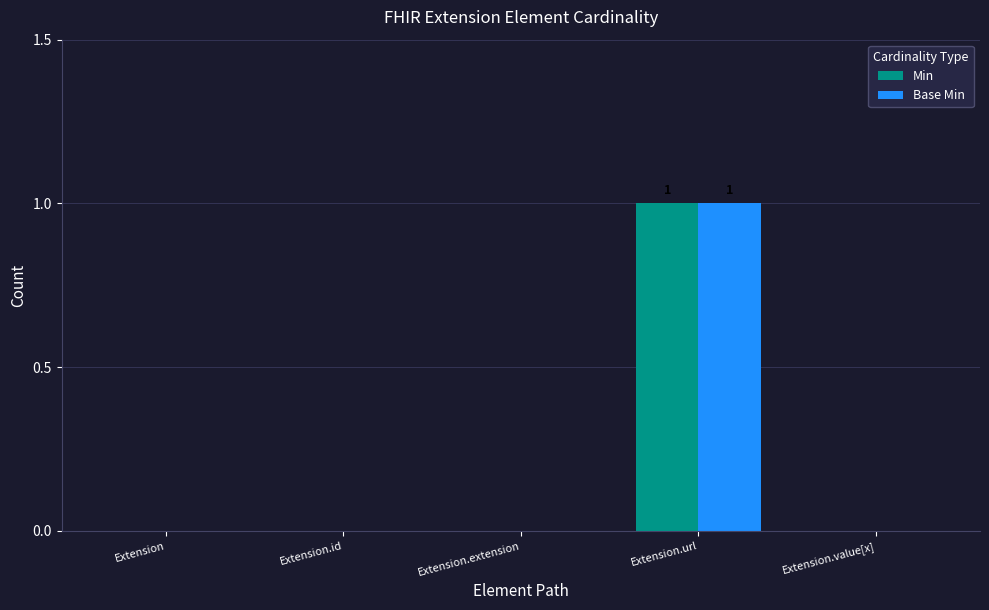

Which label corresponds to the largest value in the chart?

Extension.url